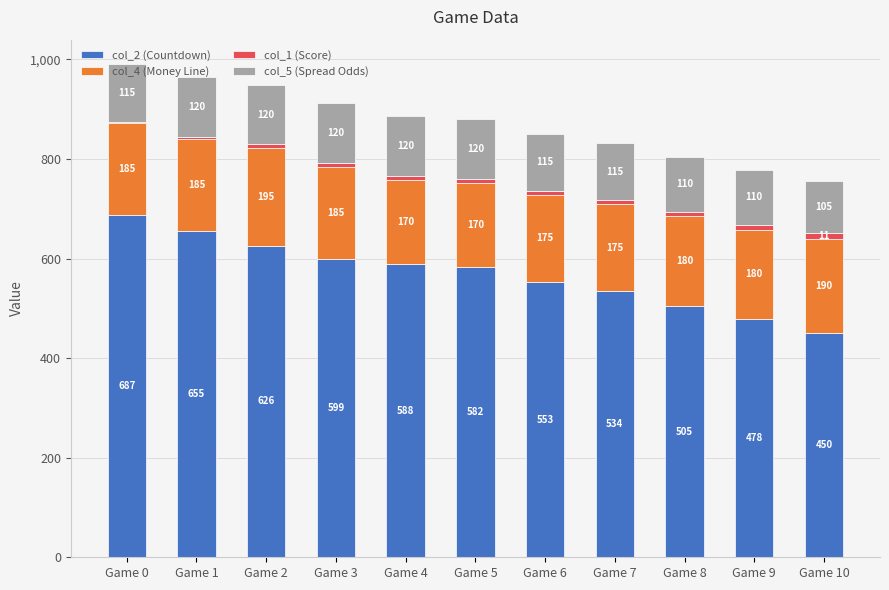

What is the maximum value for col_2 (Countdown)?

687